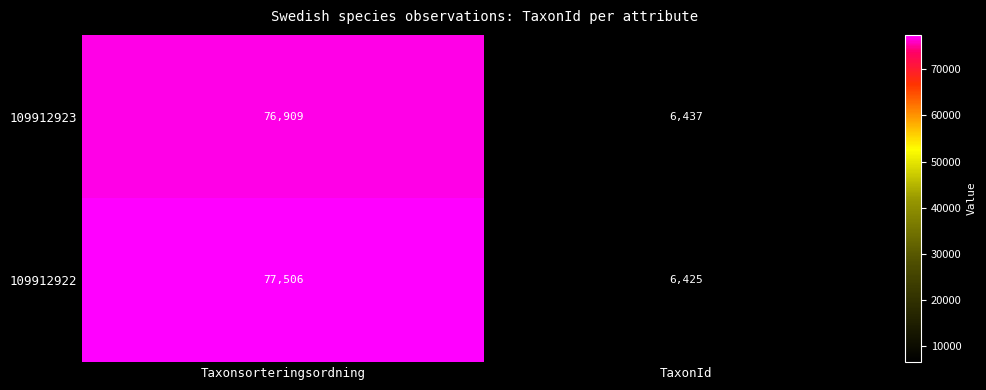

Reading left to right, extract all data points from this chart.

109912923: 76909	6437
109912922: 77506	6425